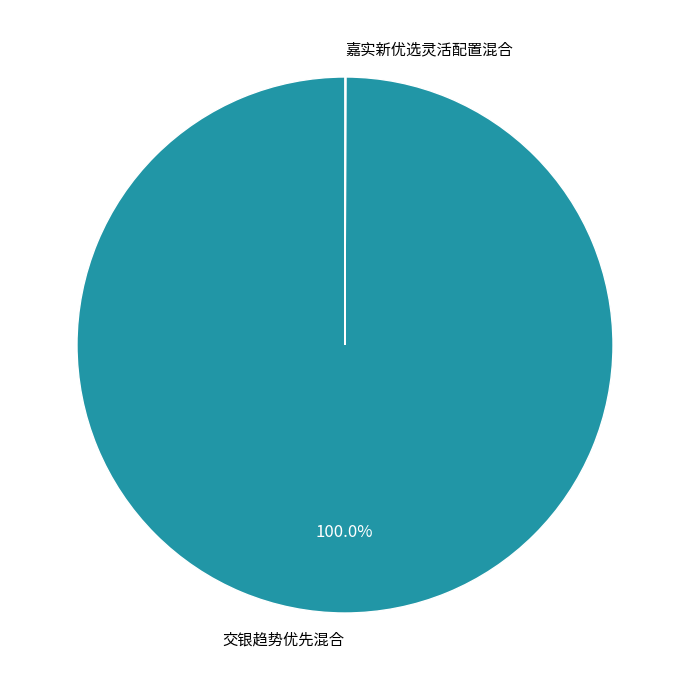

Does any single category account for the majority?

Yes